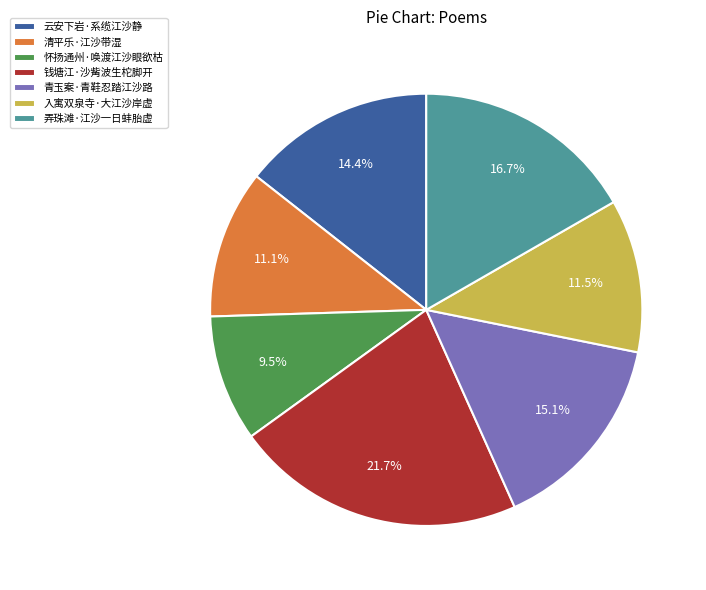

What is the largest slice in the pie chart?

钱塘江·沙觜波生柁脚开